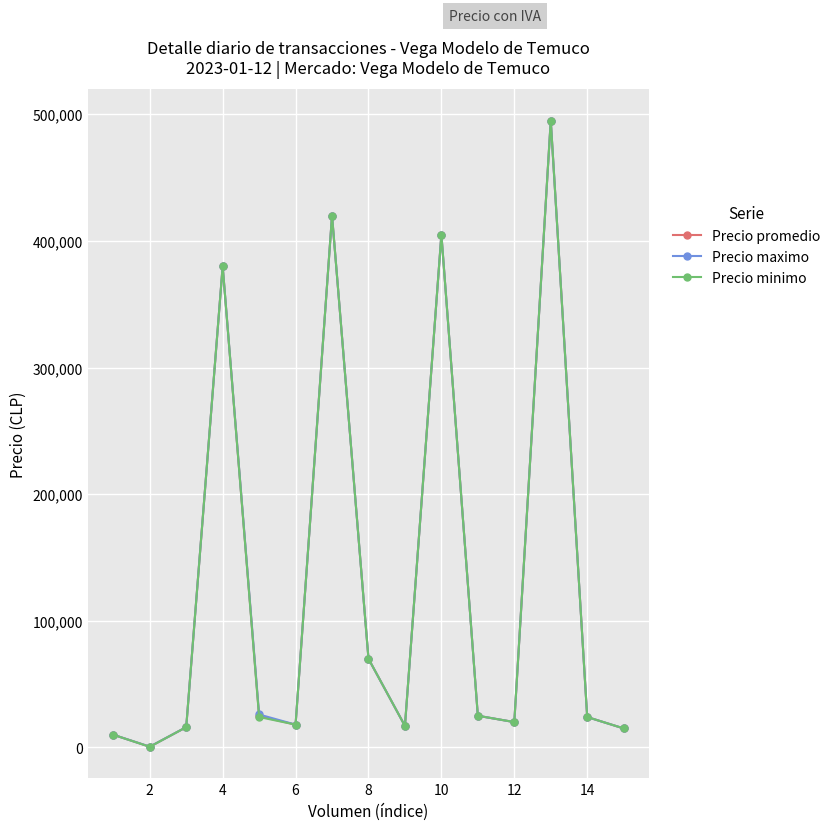

What is the sum of all Precio promedio values?

1940209